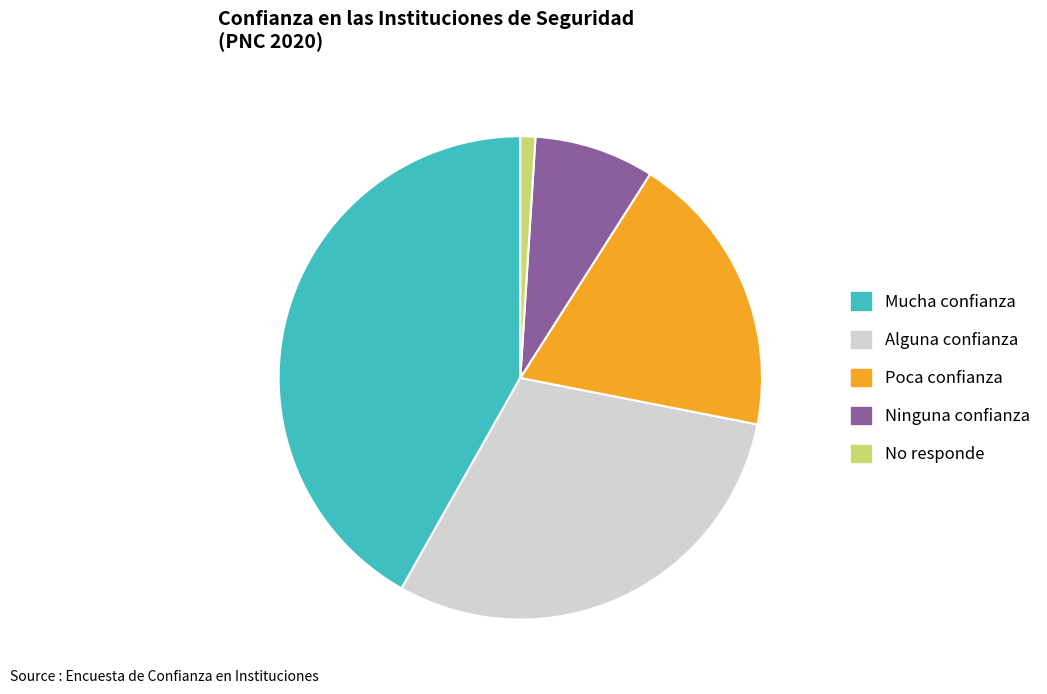

Do Poca confianza and Ninguna confianza together represent more than half of the pie?

No